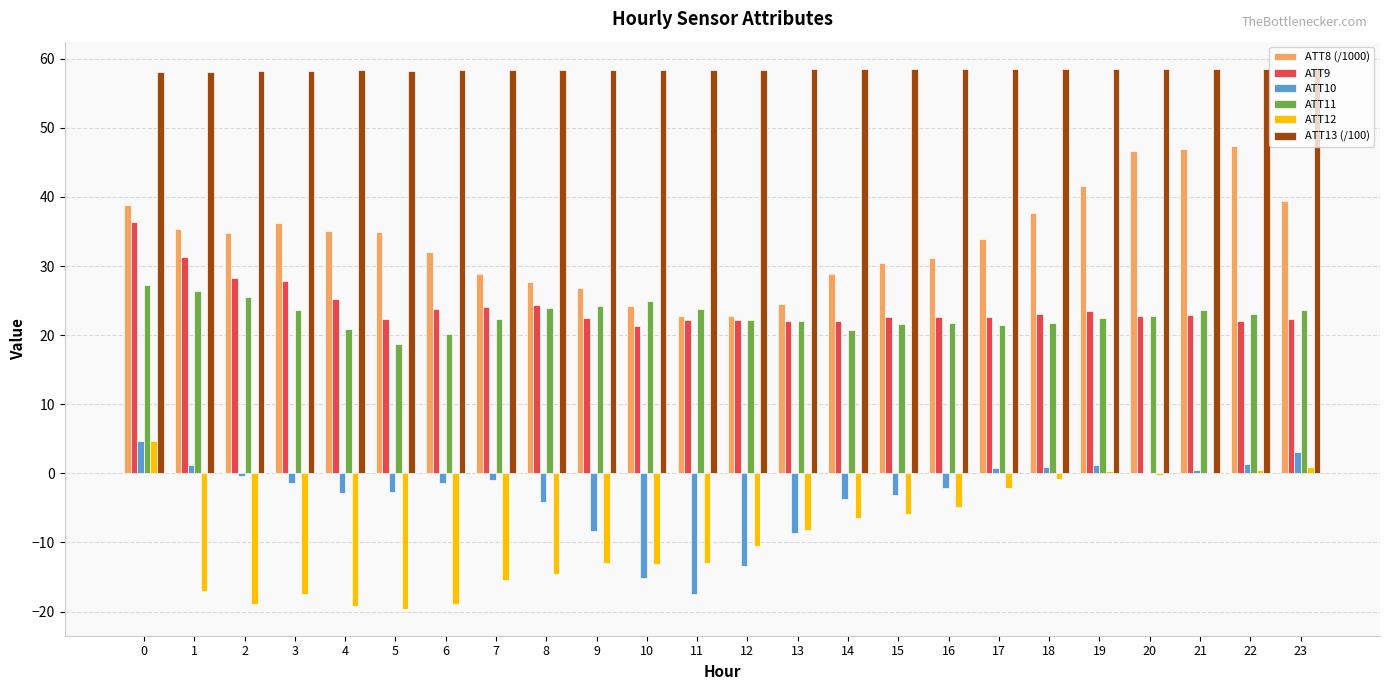

The ATT11 series shows 25.5 at 2. True or false?

True